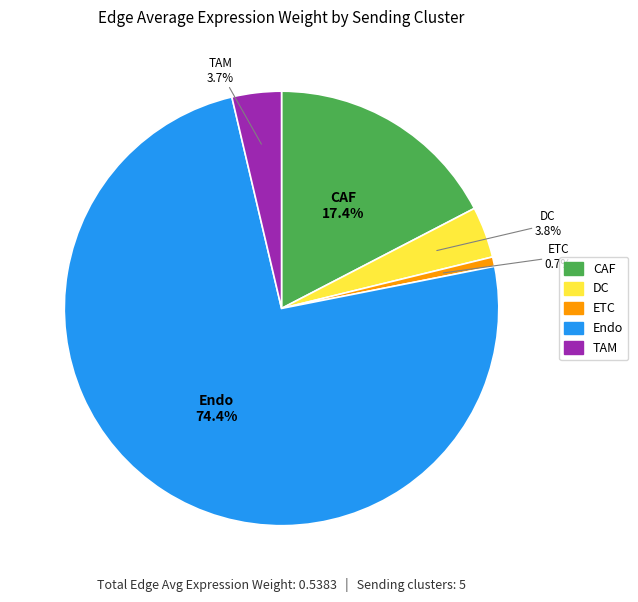

Do CAF and Endo together represent more than half of the pie?

Yes